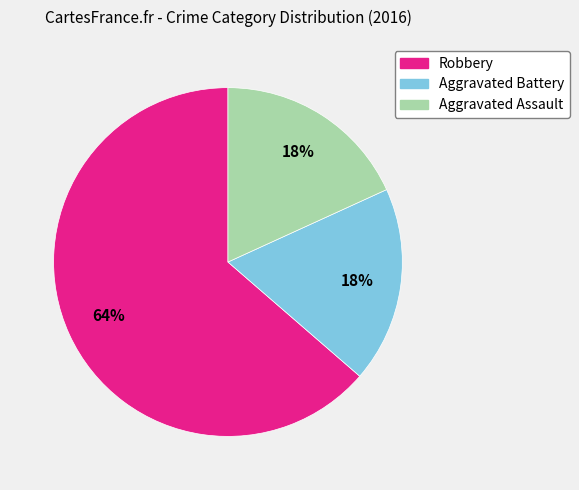

What is the largest slice in the pie chart?

Robbery